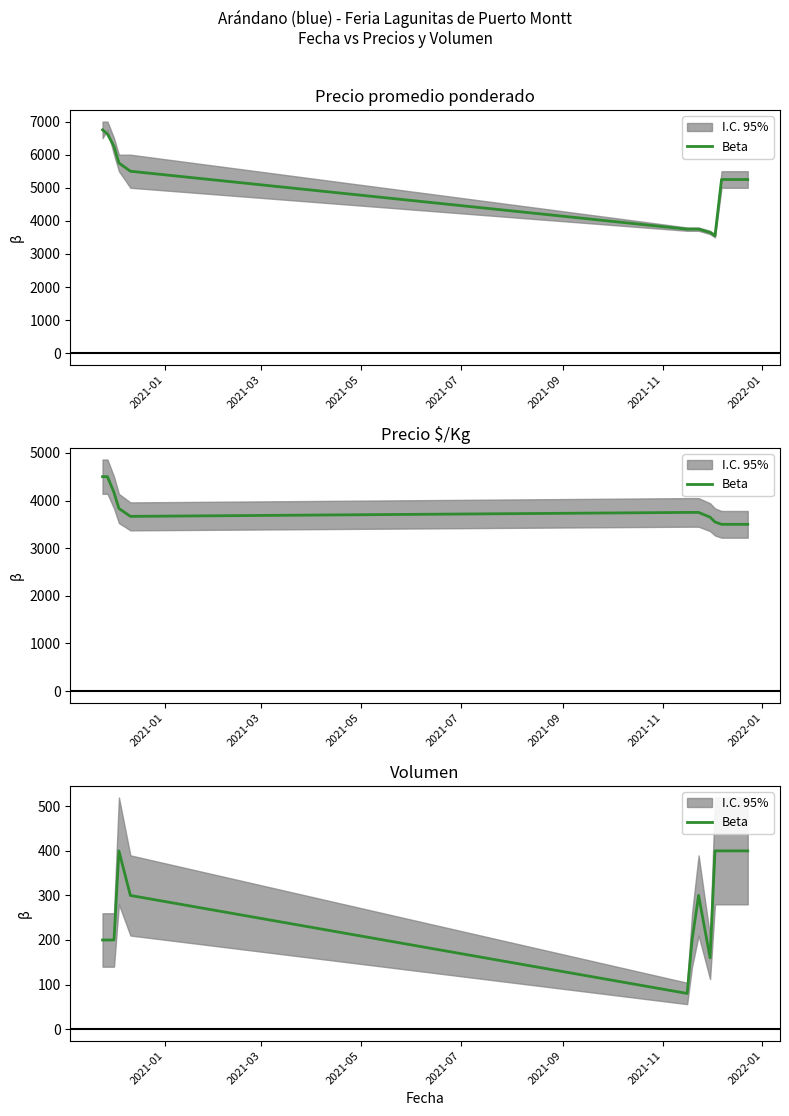

What is the ratio of the value at 2021-05 to the value at 2021-01?

1.0